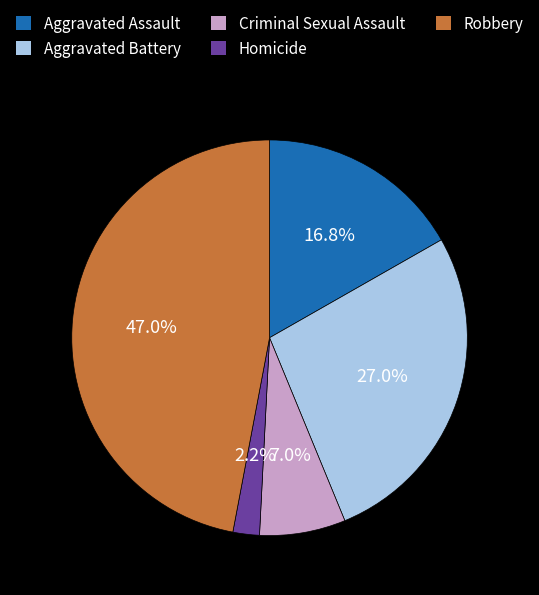

What percentage is the Robbery slice, to the nearest percent?

47%